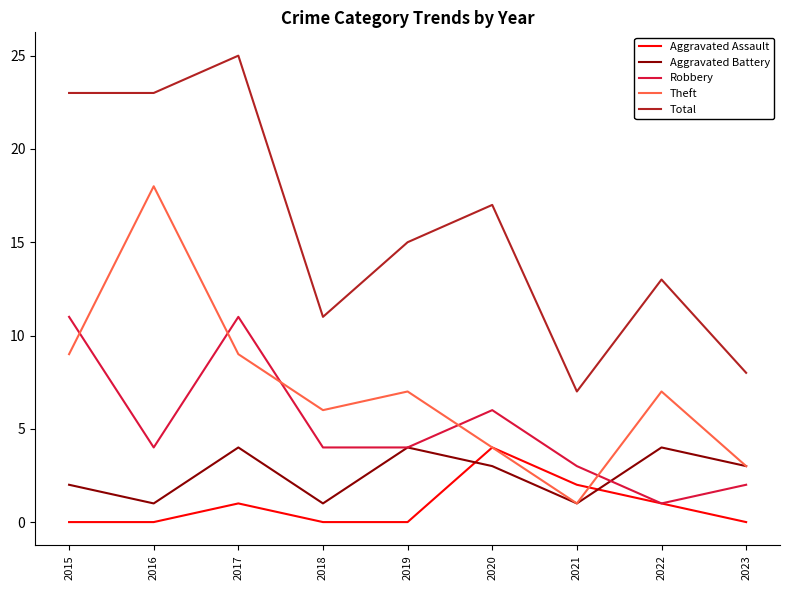

At which label does Total reach its minimum?

2021